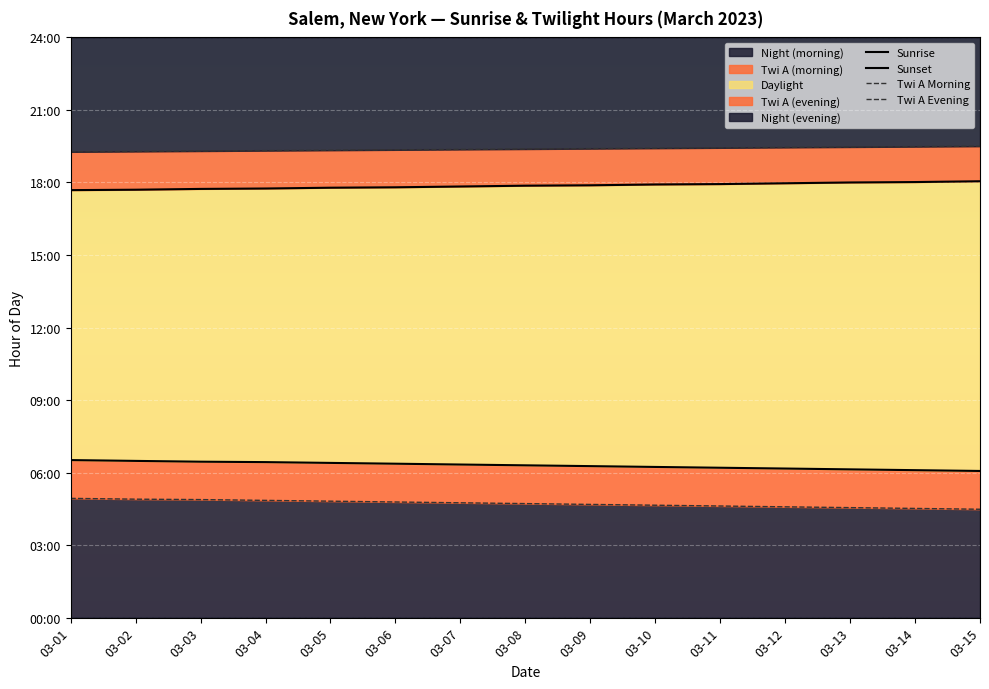

Reading left to right, list all the values displayed in this chart.

Sunrise: 03-01=6.5	03-02=6.5	03-03=6.5	03-04=6.4	03-05=6.4	03-06=6.4	03-07=6.3	03-08=6.3	03-09=6.3	03-10=6.2	03-11=6.2	03-12=6.2	03-13=6.1	03-14=6.1	03-15=6.1
Sunset: 03-01=17.7	03-02=17.7	03-03=17.7	03-04=17.8	03-05=17.8	03-06=17.8	03-07=17.8	03-08=17.9	03-09=17.9	03-10=17.9	03-11=17.9	03-12=18.0	03-13=18.0	03-14=18.0	03-15=18.1
Twi A Morning: 03-01=4.9	03-02=4.9	03-03=4.9	03-04=4.8	03-05=4.8	03-06=4.8	03-07=4.8	03-08=4.7	03-09=4.7	03-10=4.7	03-11=4.6	03-12=4.6	03-13=4.5	03-14=4.5	03-15=4.5
Twi A Evening: 03-01=19.3	03-02=19.3	03-03=19.3	03-04=19.3	03-05=19.3	03-06=19.4	03-07=19.4	03-08=19.4	03-09=19.4	03-10=19.4	03-11=19.4	03-12=19.4	03-13=19.5	03-14=19.5	03-15=19.5